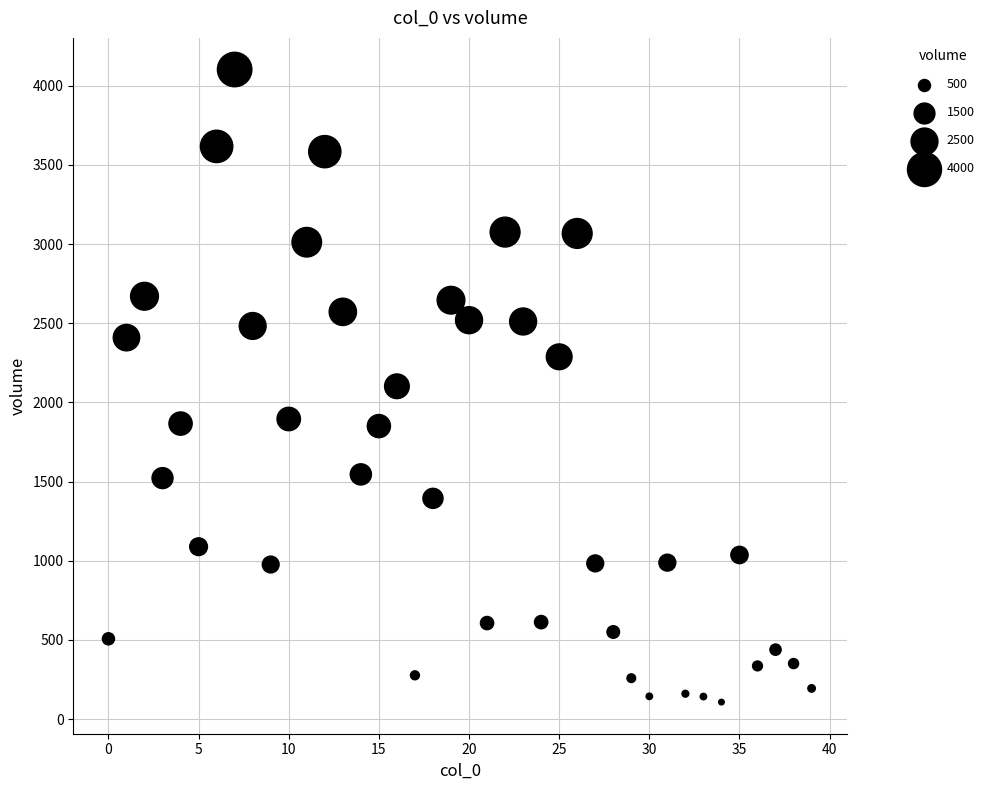

What is the range of Y values (max minus min)?

3994.8